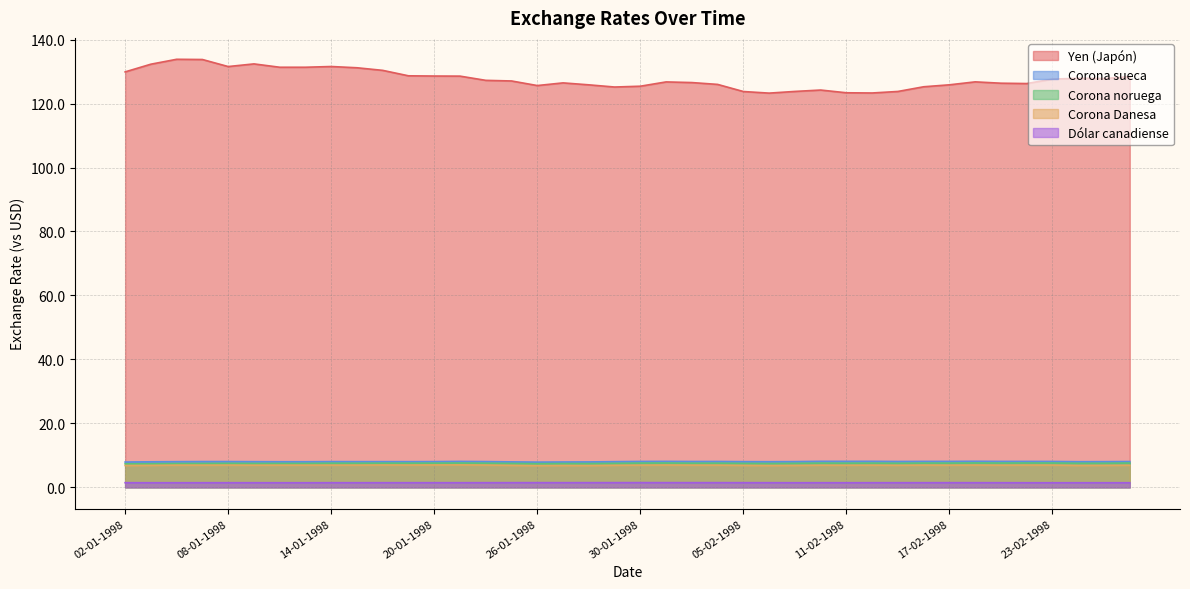

How many distinct data groups are displayed?

5